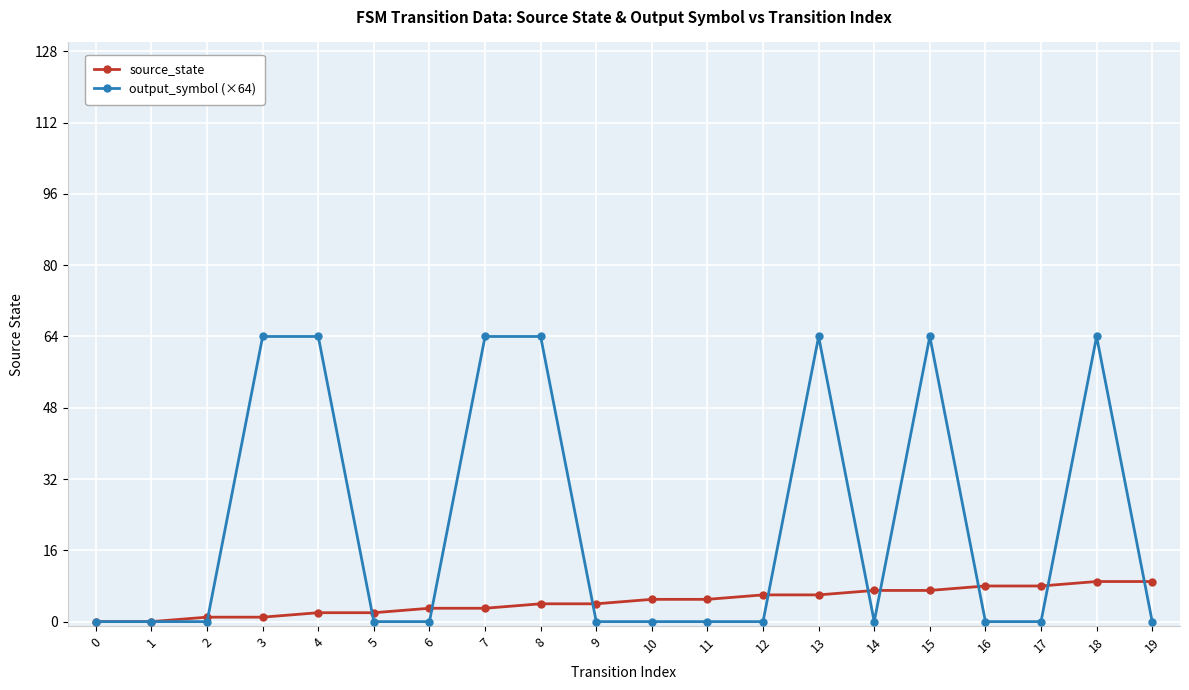

What are all the series names shown in the legend?

source_state, output_symbol (×64)